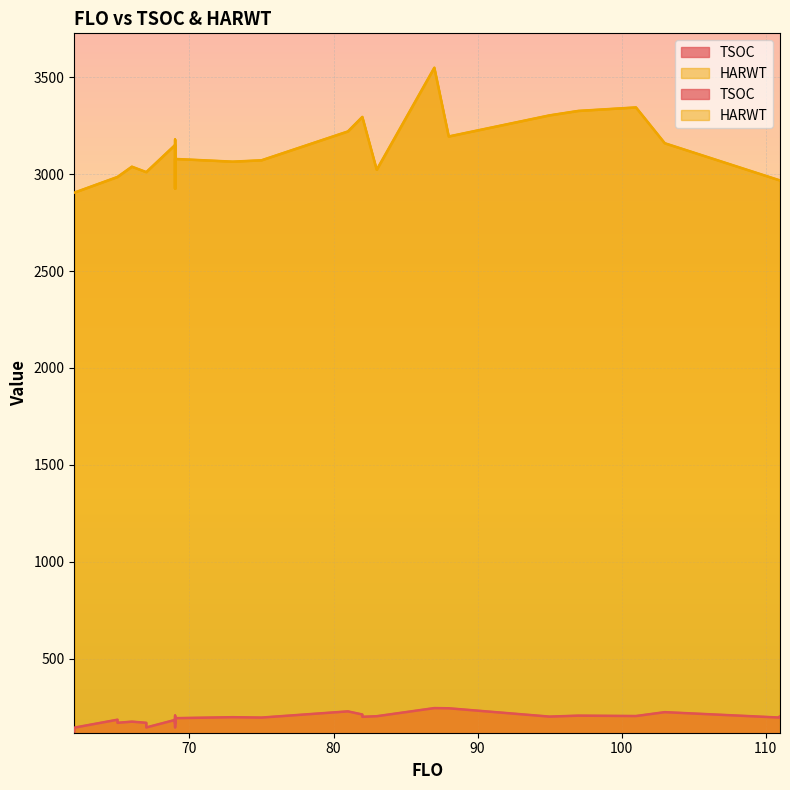

At which label is HARWT closest to 3227?

81